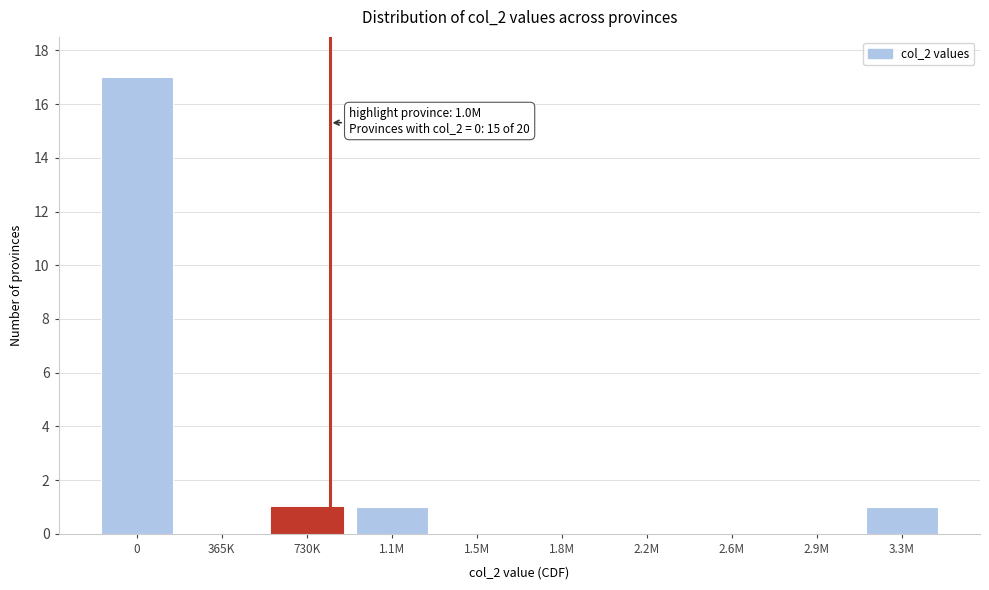

Reading left to right, what are all the values shown in this chart?

0=17	365K=0	730K=1	1.1M=1	1.5M=0	1.8M=0	2.2M=0	2.6M=0	2.9M=0	3.3M=1